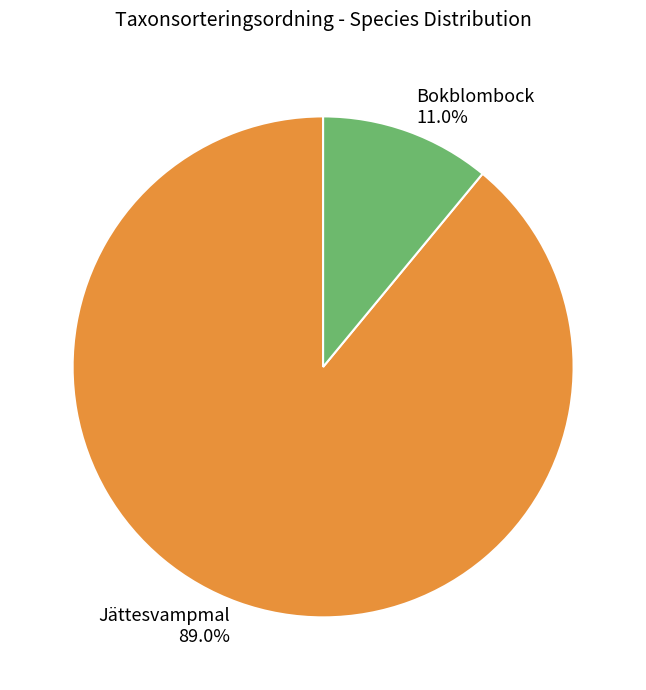

Which slice is the largest?

Jättesvampmal